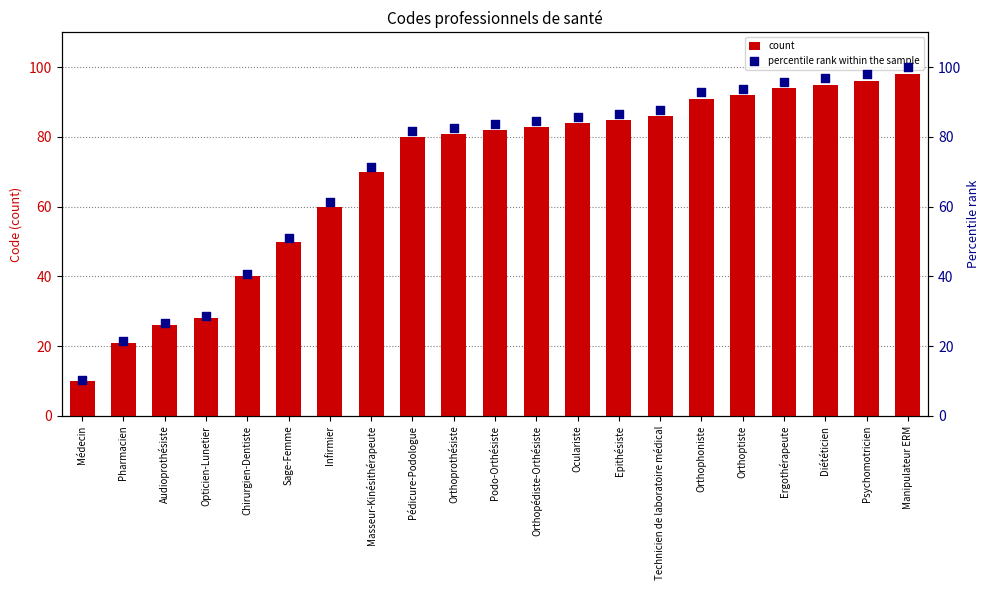

At which category is the sum across all series the highest?

Manipulateur ERM